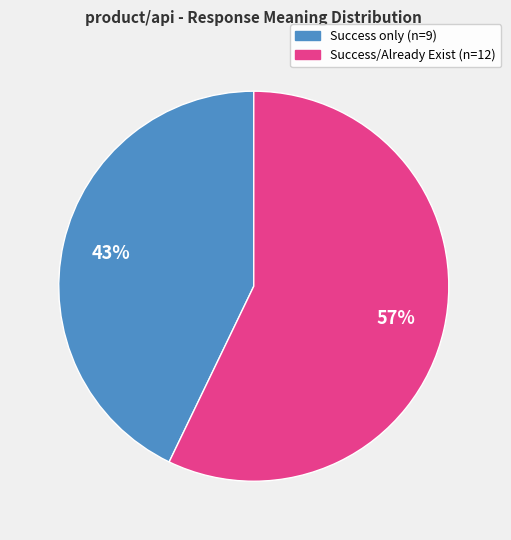

Is there any slice that represents more than half of the pie?

Yes